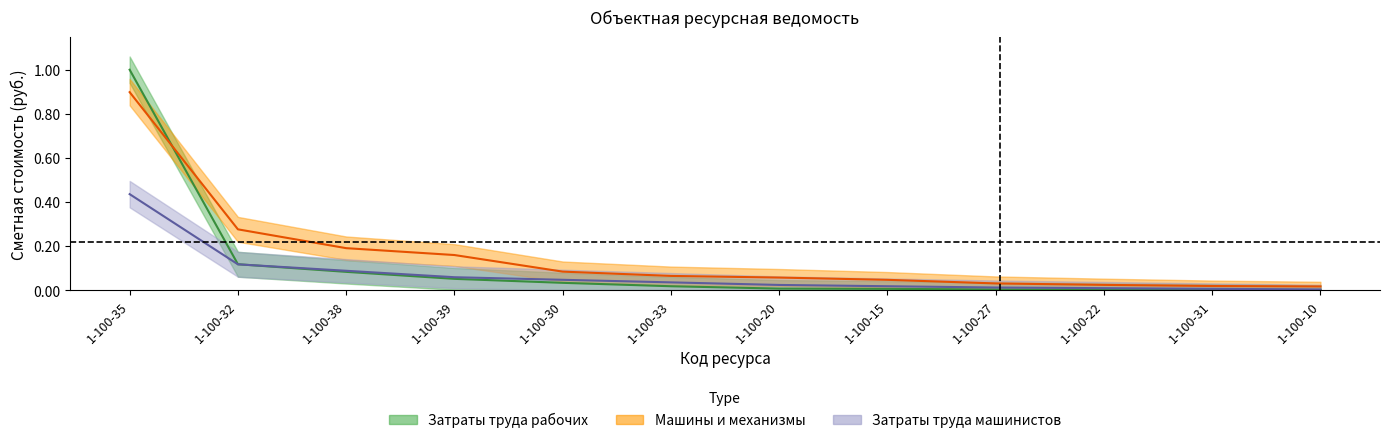

At which category is the sum across all series the highest?

1-100-35